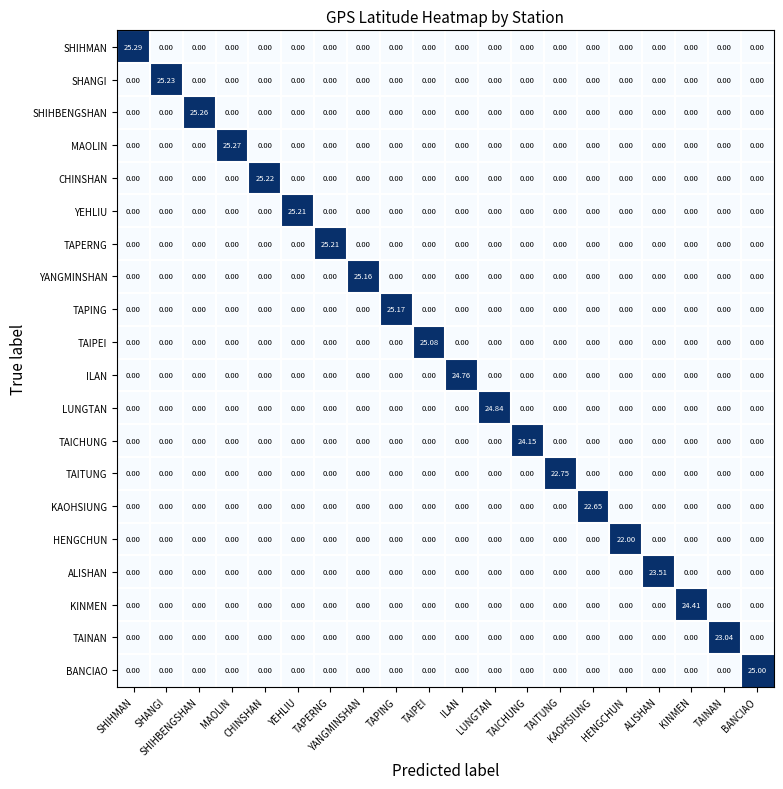

How many categories are shown in the chart?

20